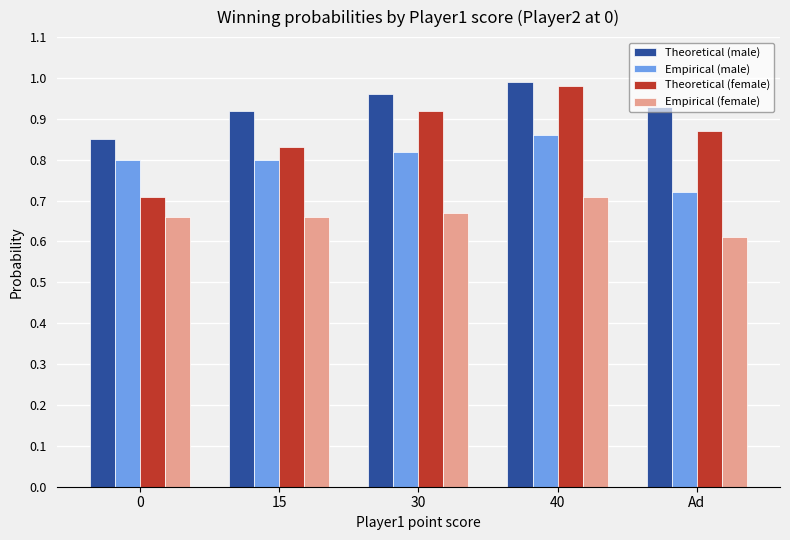

What is the sum of all Theoretical (male) values?

4.7